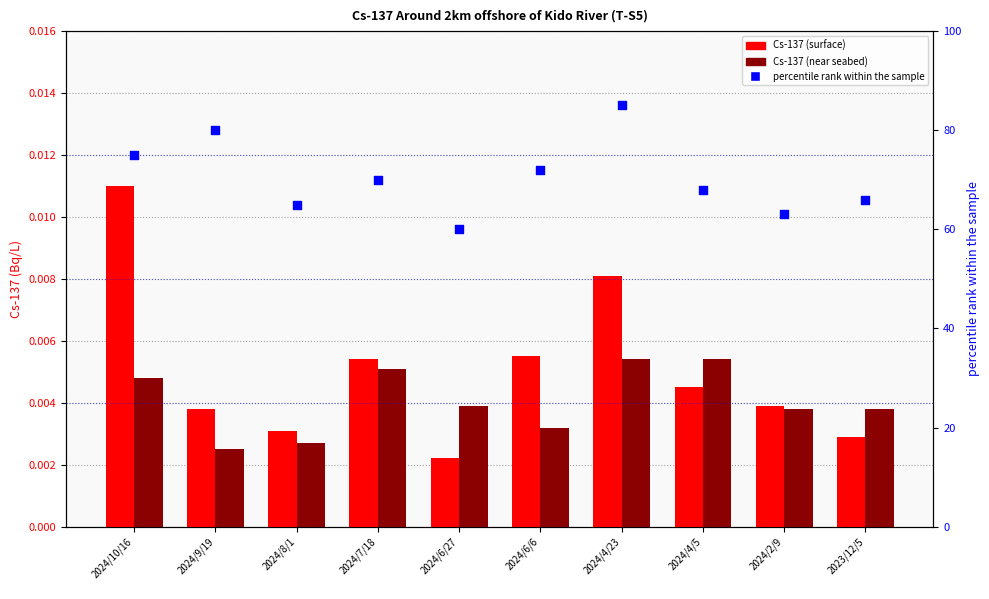

Is the value of Cs-137 (surface) at 2024/4/23 greater than the value of Cs-137 (near seabed) at 2024/2/9?

Yes